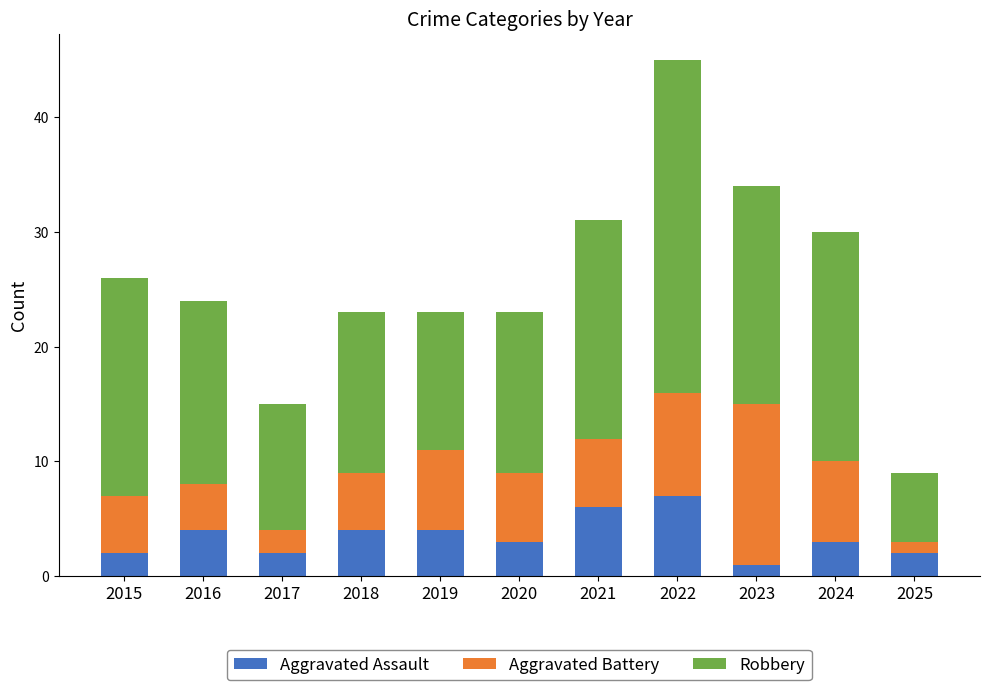

What is the total value across all series at 2022?

45